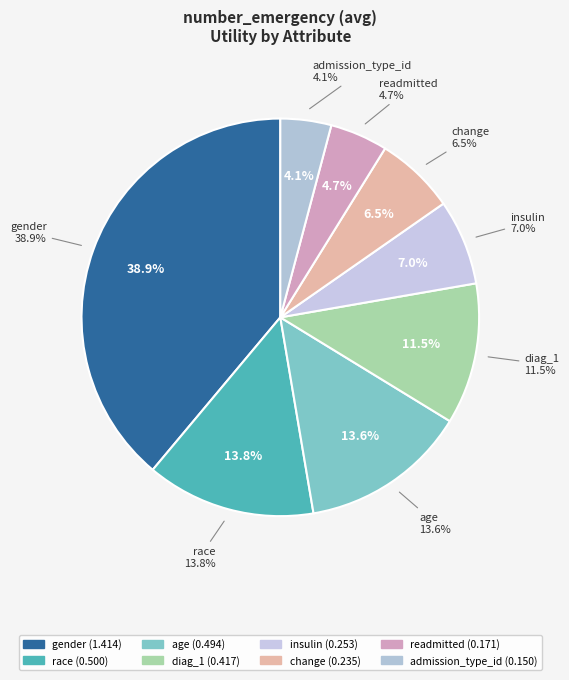

Do change and insulin together represent more than half of the pie?

No